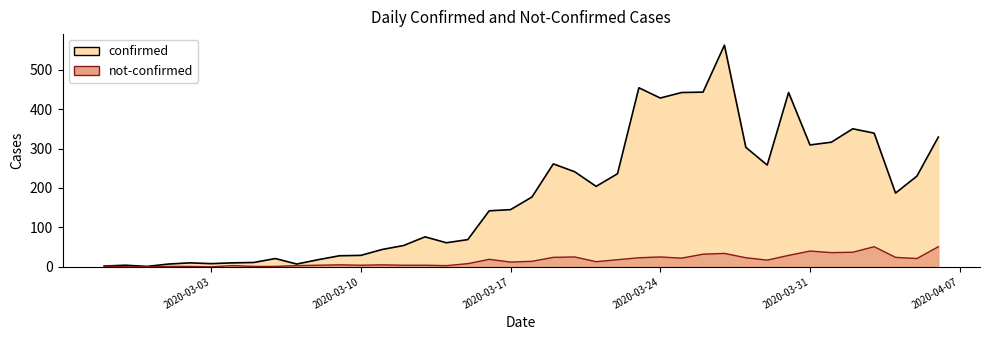

How many interior local valleys does the not-confirmed series have?

9